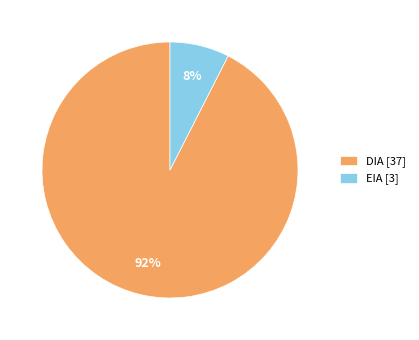

Which has a higher value, DIA or EIA?

DIA